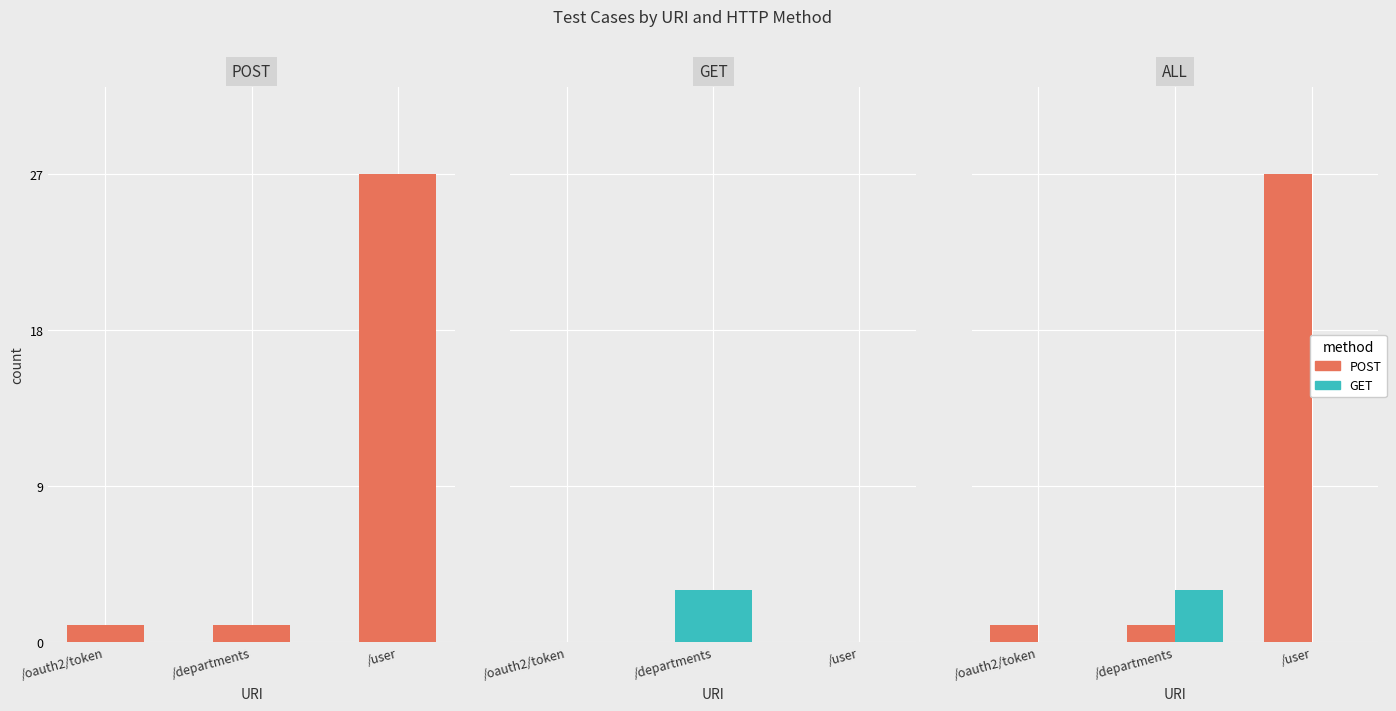

Which series has the largest total across all categories?

POST